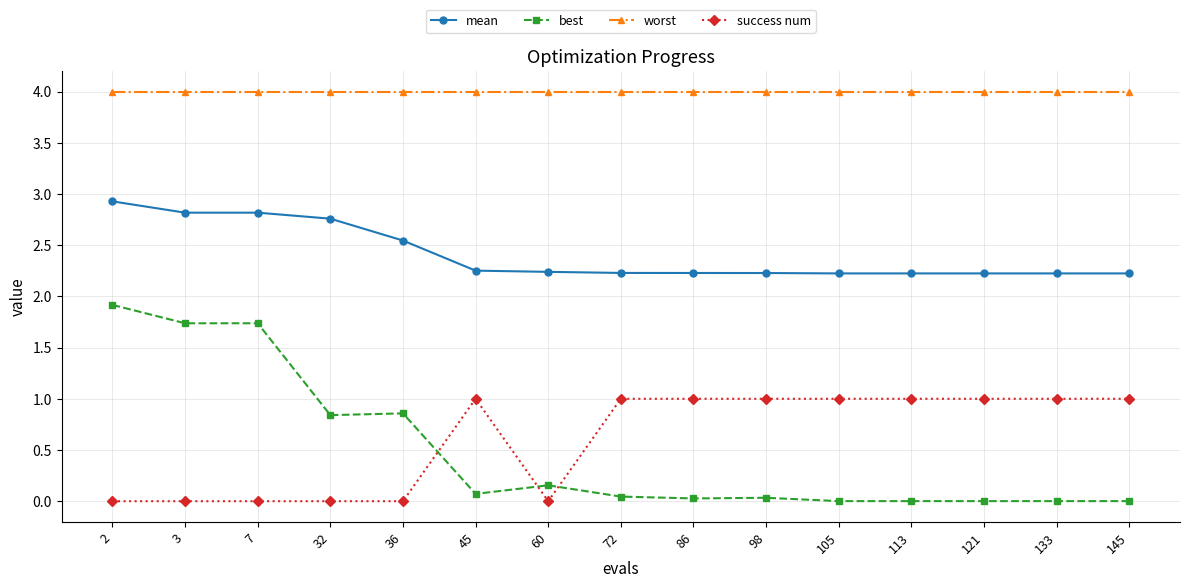

True or false: best and success num cross at least once.

True